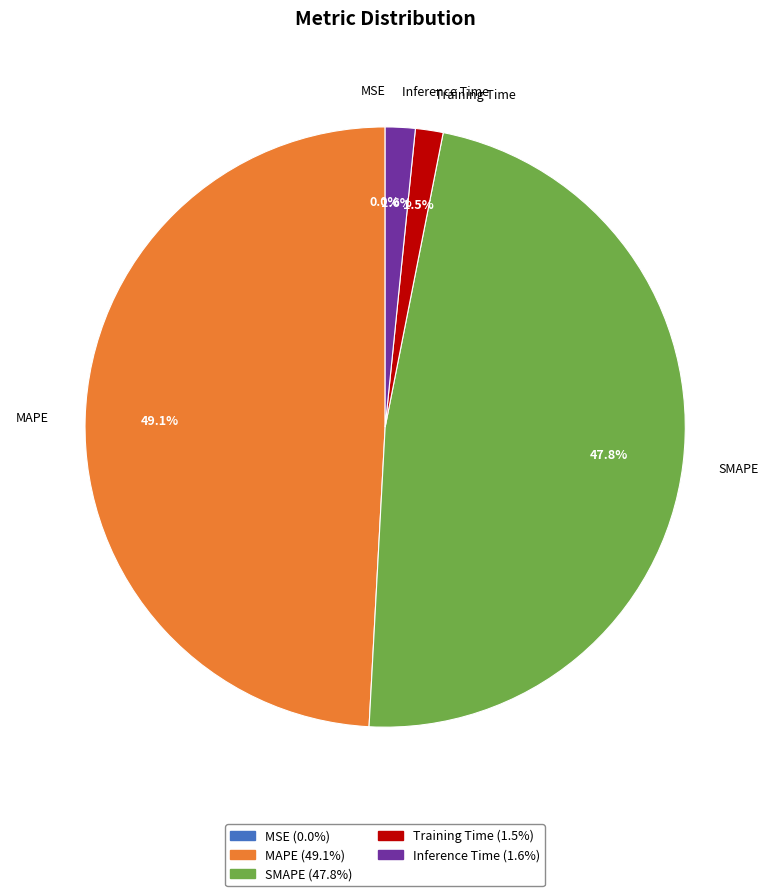

Does Inference Time account for over 50% of the chart?

No